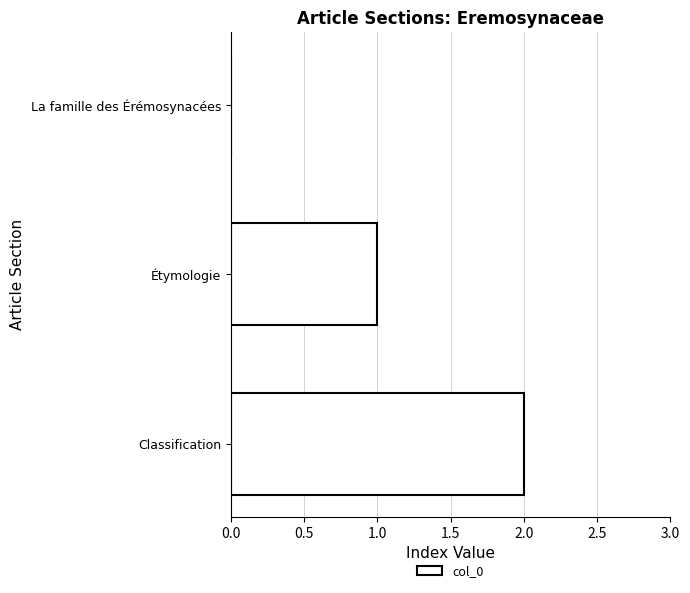

How many positive values are there?

2